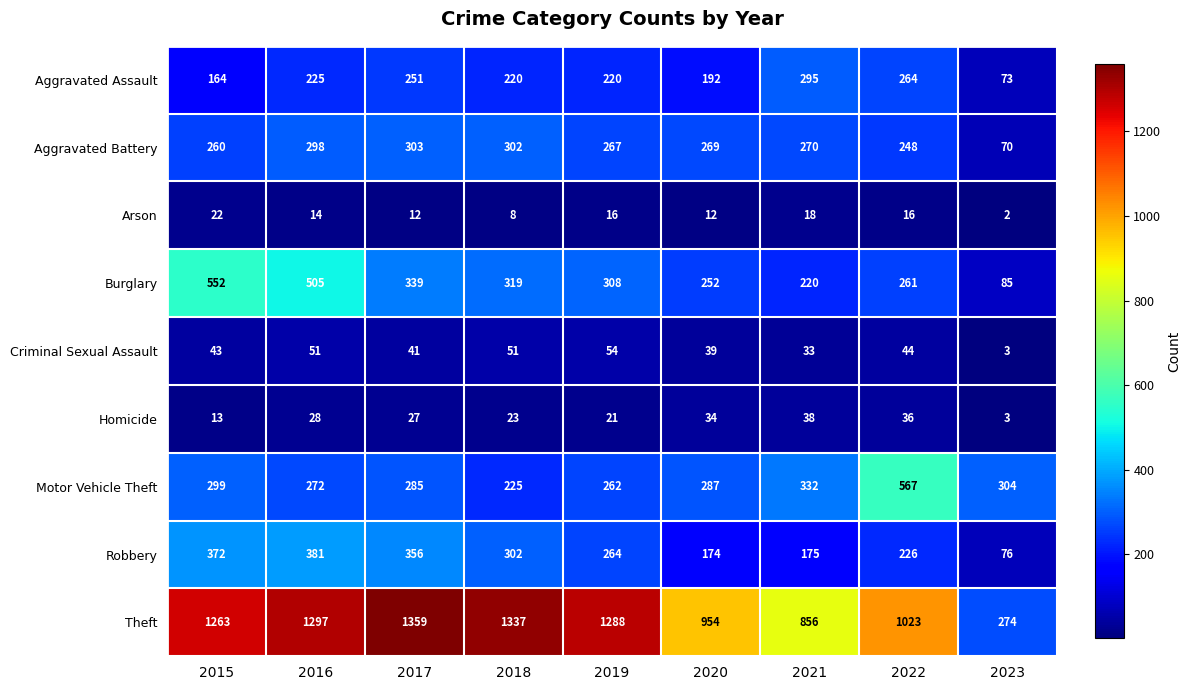

List the series in order of their peak value, lowest first.

Arson, Homicide, Criminal Sexual Assault, Aggravated Assault, Aggravated Battery, Robbery, Burglary, Motor Vehicle Theft, Theft